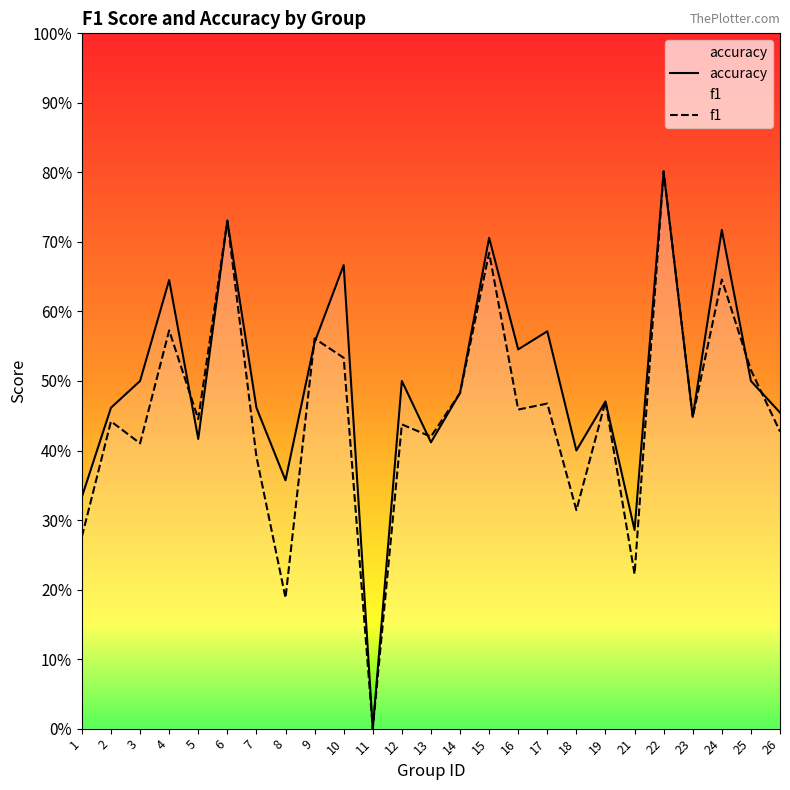

Is the value of accuracy at 16 greater than the value of f1 at 3?

Yes